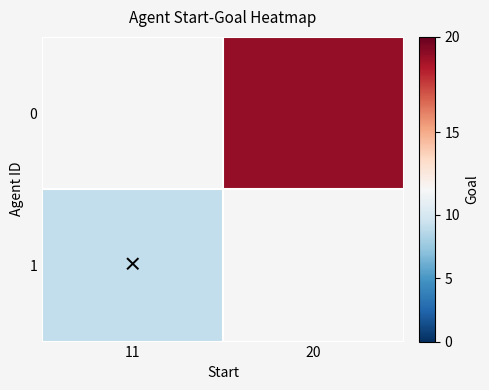

What is the difference between the highest and lowest values at 20?

19